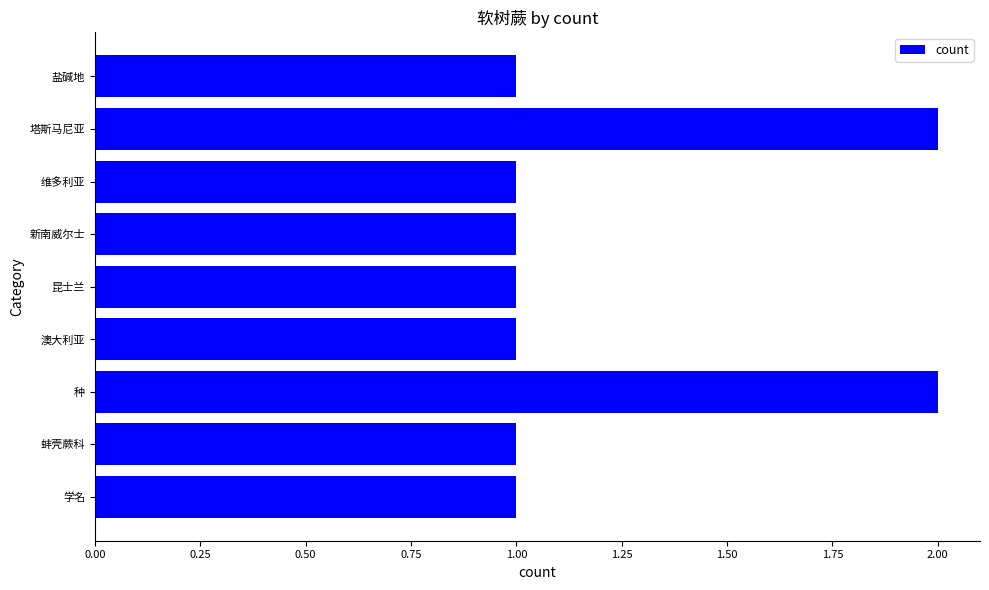

What is the sum of the values at 新南威尔士 and 种?

3